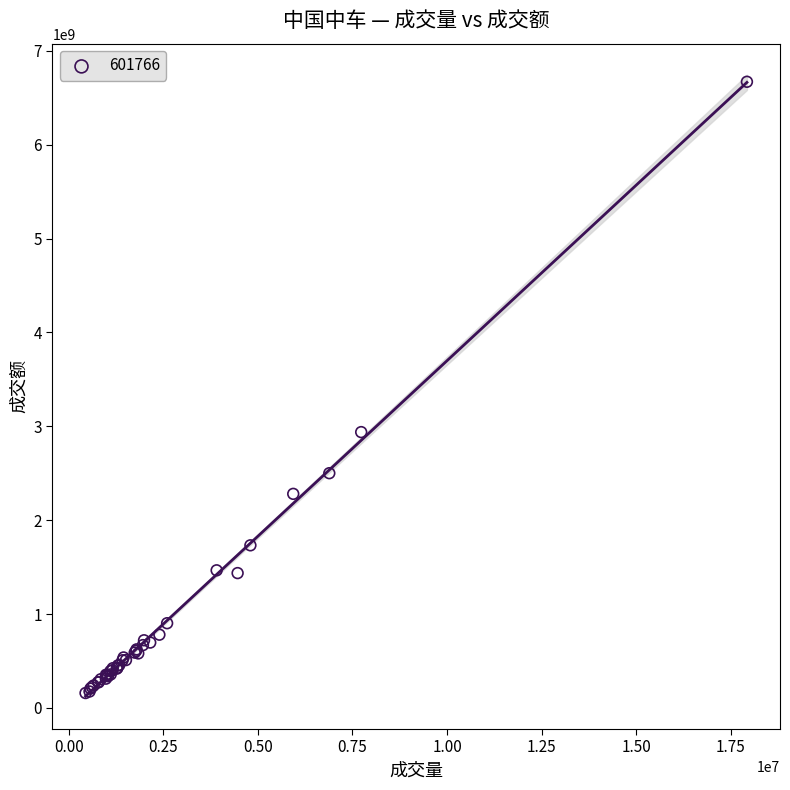

What Y value in the scatter plot is closest to 3414535862?

2938261883